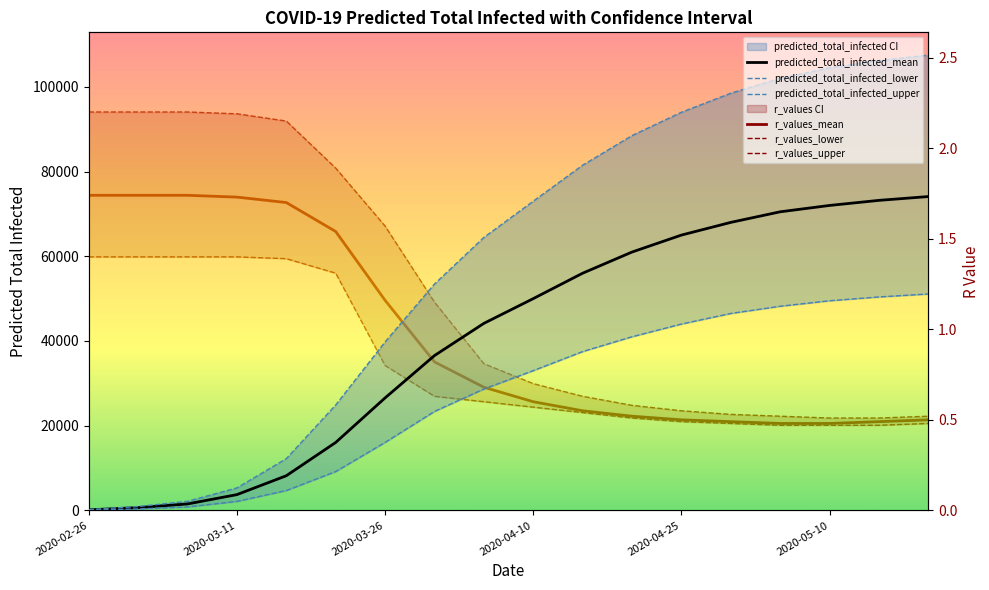

What is the difference between the highest and lowest values at 8?

64446.4